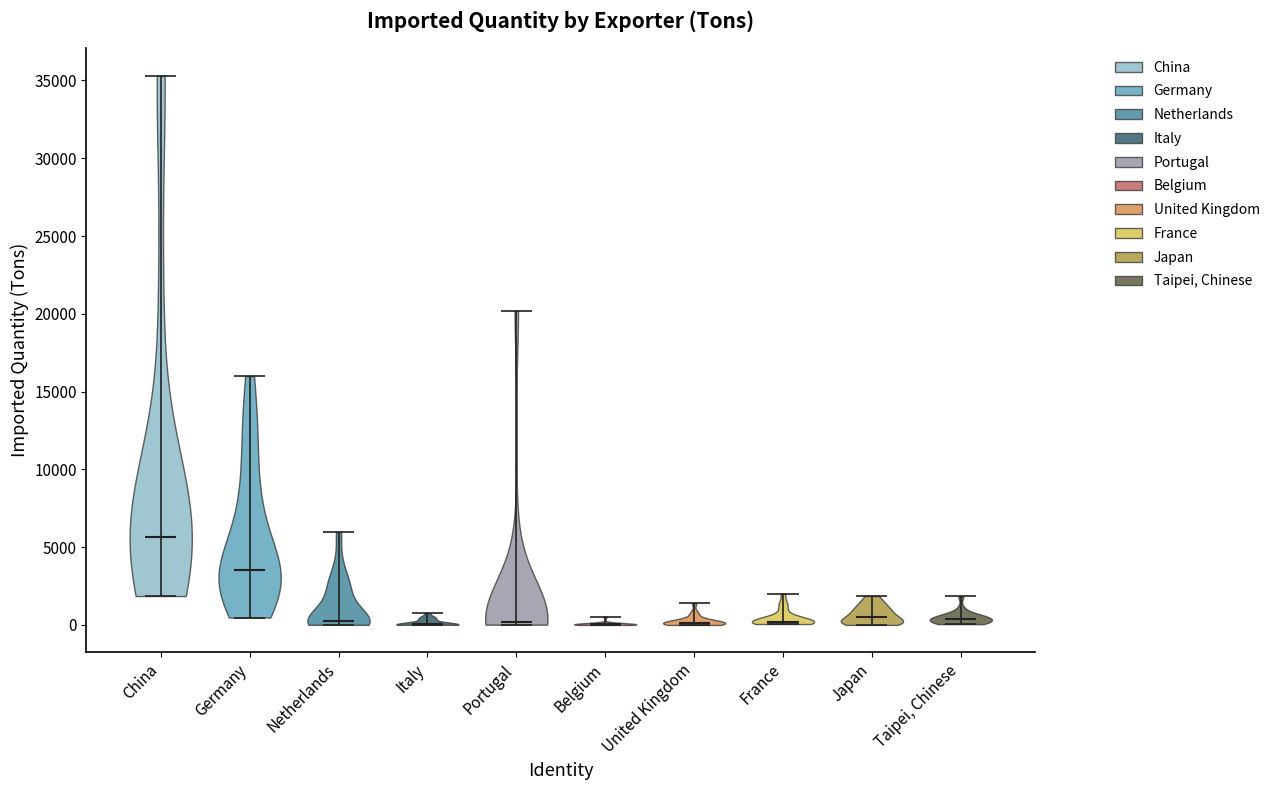

Reading left to right, read every violin against the y-axis: where its median line is, and the lowest and highest points it reaches. The values are not printed on the chart, so give them approximately, as read against the axis.

China: median line 5500, lowest point 2000, highest point 35500
Germany: median line 3500, lowest point 500, highest point 16000
Netherlands: median line 0, lowest point 0, highest point 6000
Italy: median line 0, lowest point 0, highest point 1000
Portugal: median line 0, lowest point 0, highest point 20000
Belgium: median line 0, lowest point 0, highest point 500
United Kingdom: median line 0, lowest point 0, highest point 1500
France: median line 0, lowest point 0, highest point 2000
Japan: median line 500, lowest point 0, highest point 2000
Taipei, Chinese: median line 500, lowest point 0, highest point 2000